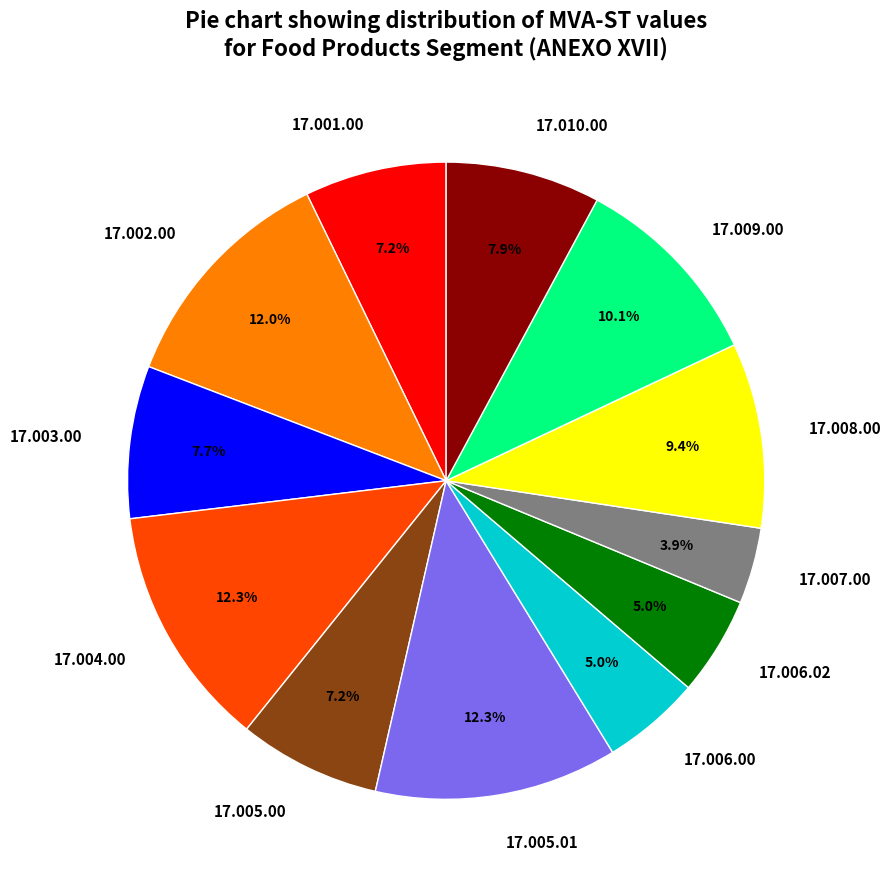

Count the number of slices in the pie.

12